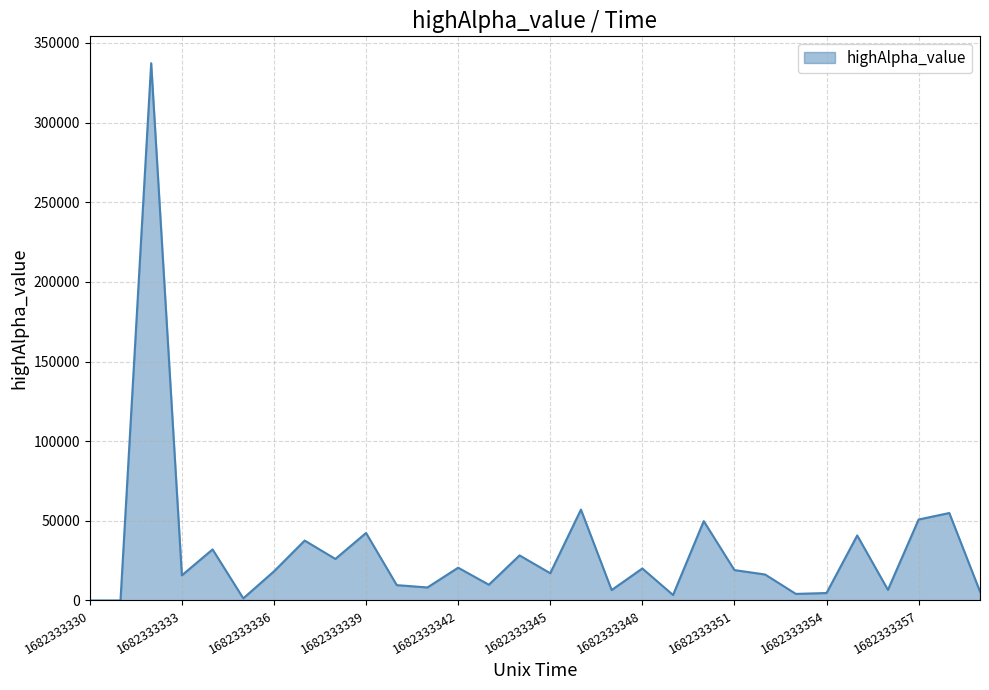

What is the difference between the maximum and minimum values?

337289